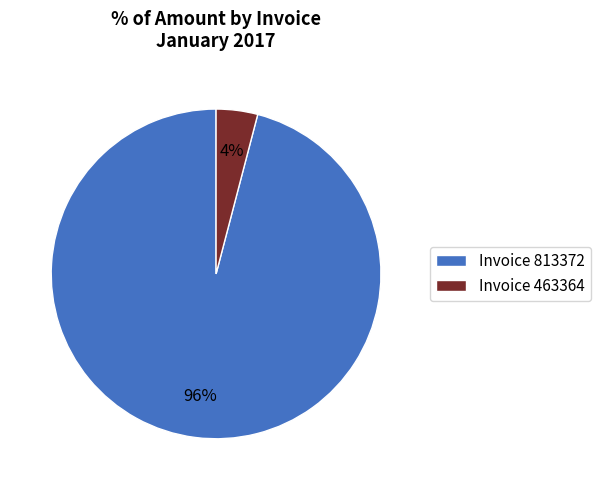

How many segments does this pie chart have?

2